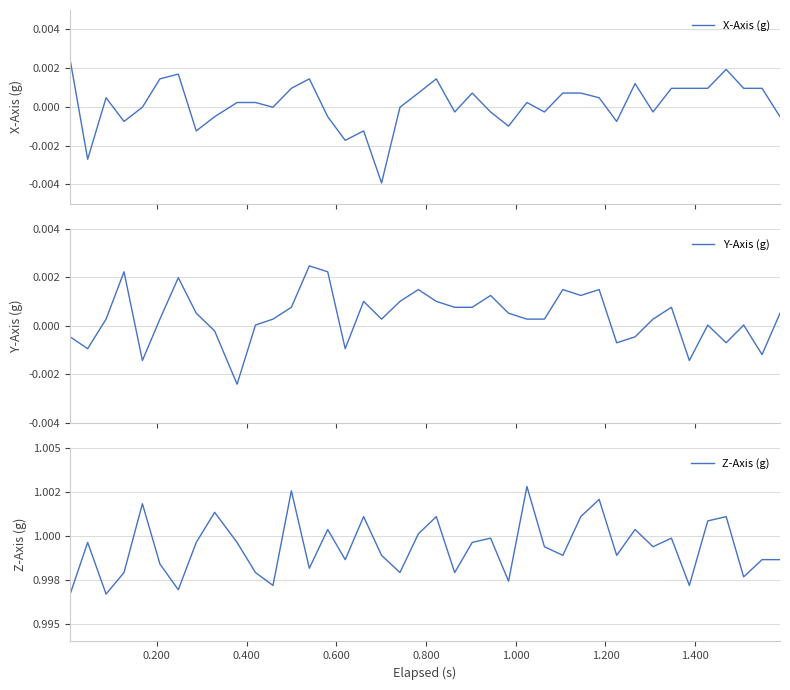

True or false: Y-Axis (g) has more than 0 points higher than both neighbors.

True